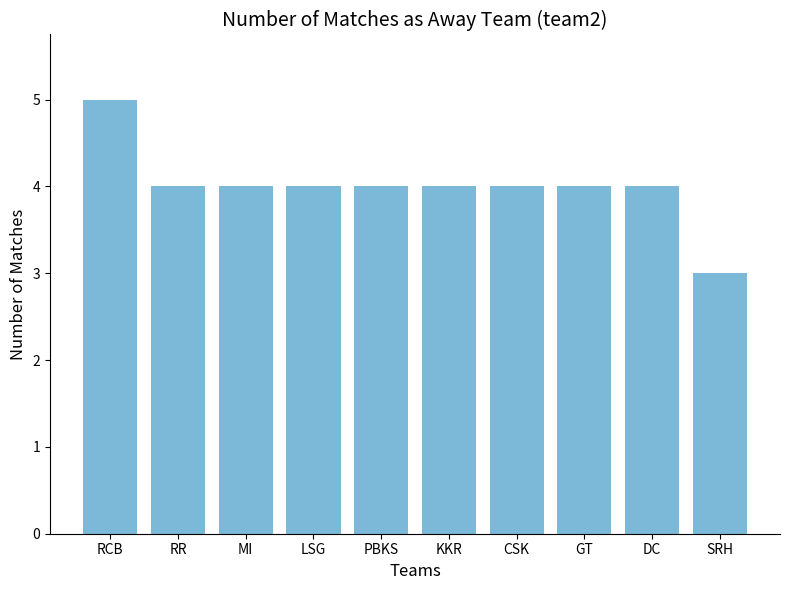

What is the average value?

4